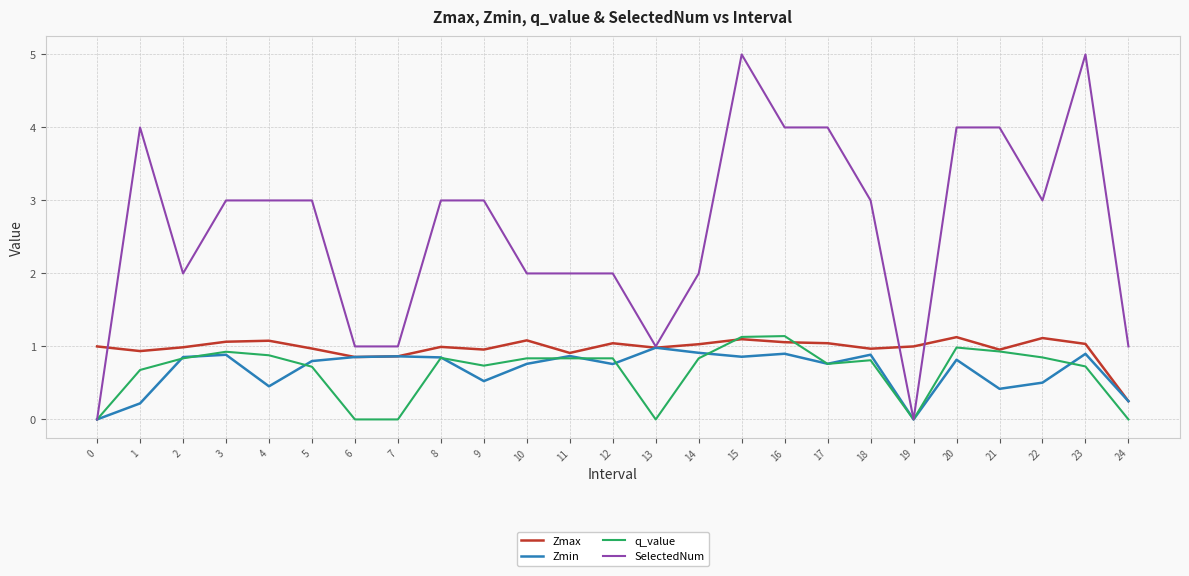

How many SelectedNum values are between 2 and 4?

17